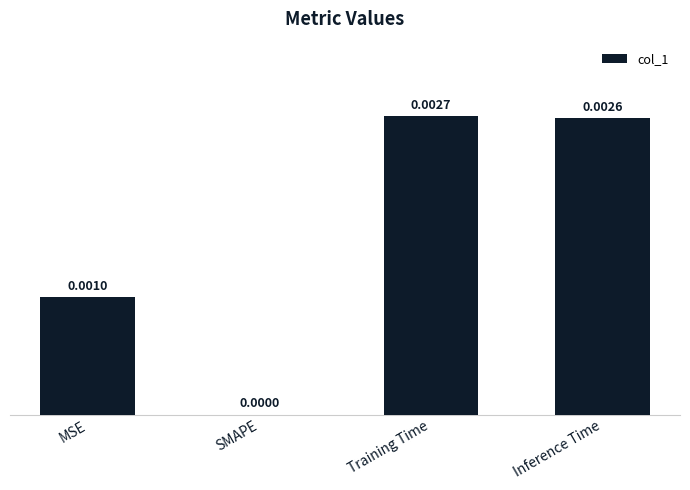

Which label corresponds to the largest value in the chart?

Training Time